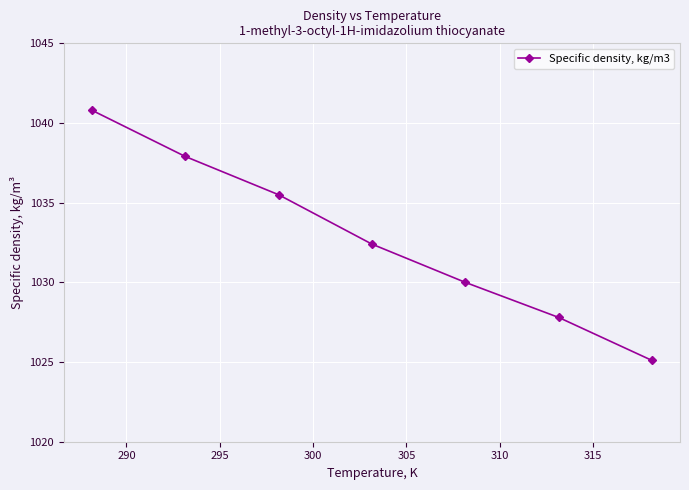

What is the difference between the second highest and second lowest values?

10.1